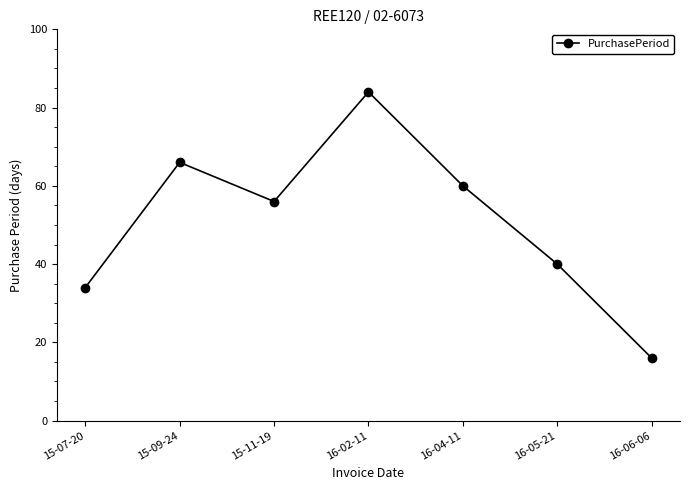

Which has a higher value, 16-05-21 or 15-09-24?

15-09-24